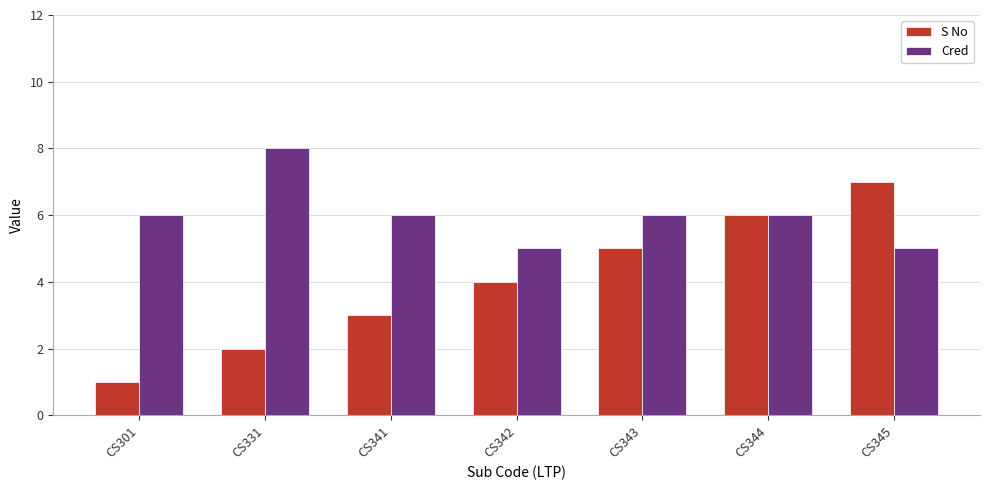

How many bars are there in each group?

2